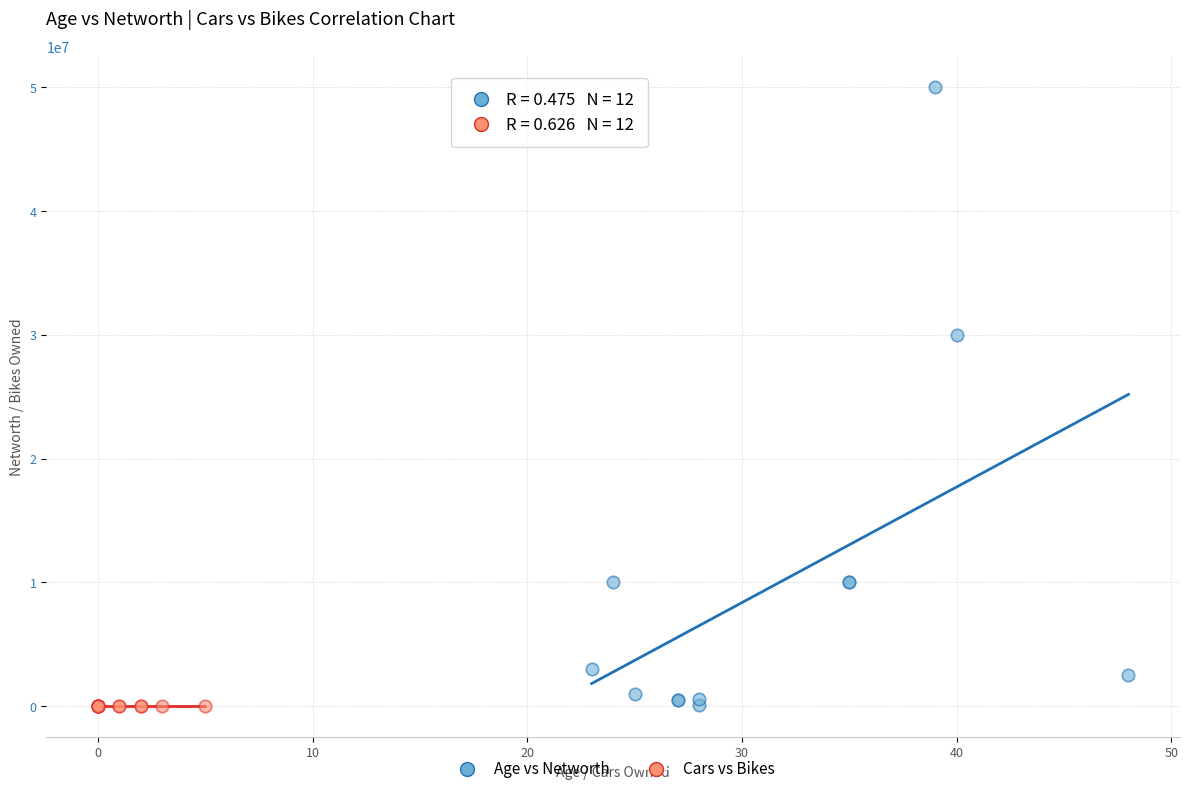

Which series contains the highest Y value?

Age vs Networth